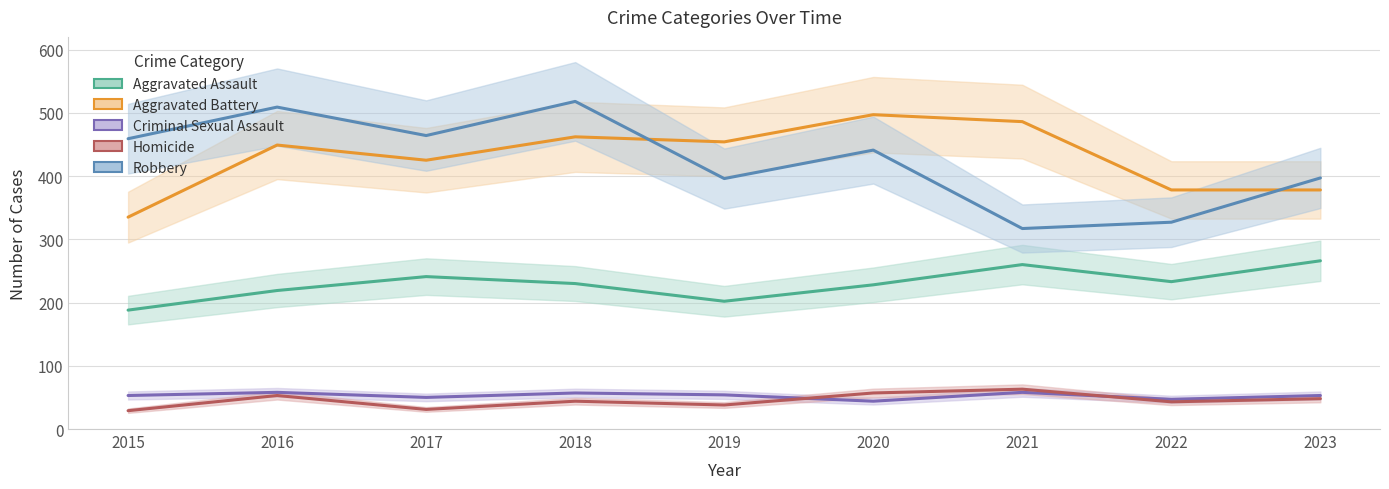

Read the Criminal Sexual Assault value at 2023.

53